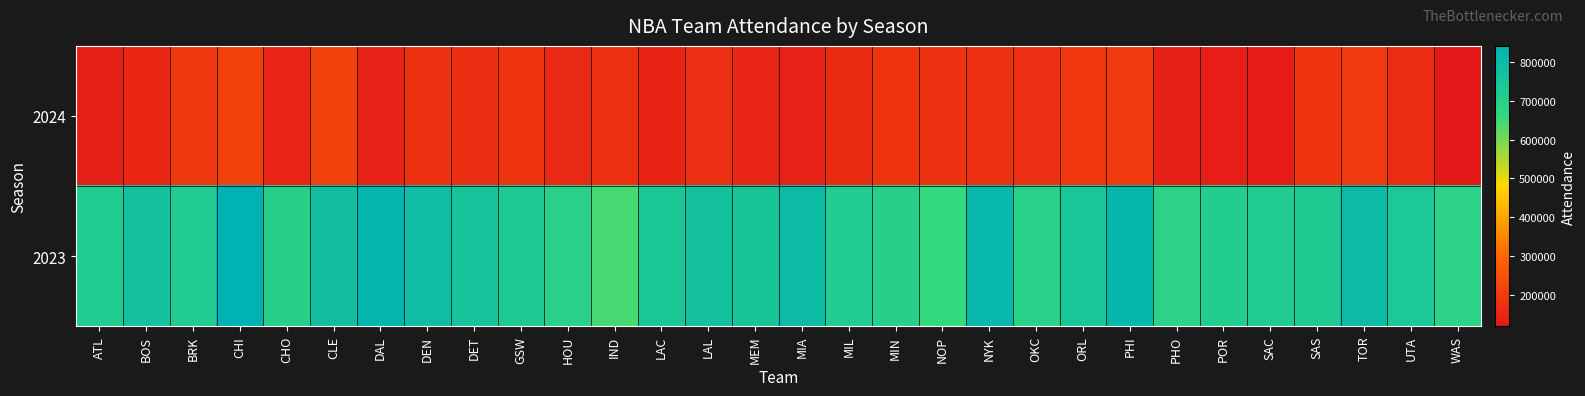

How many distinct data groups are displayed?

2